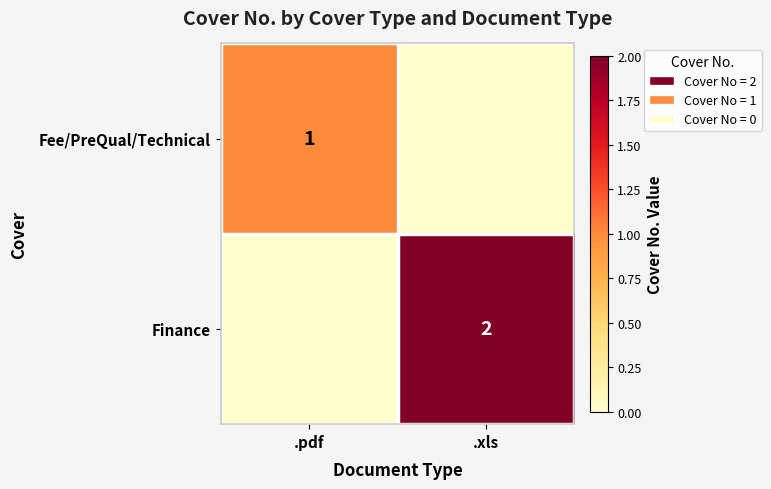

At which category does the chart reach its minimum across all series?

.xls